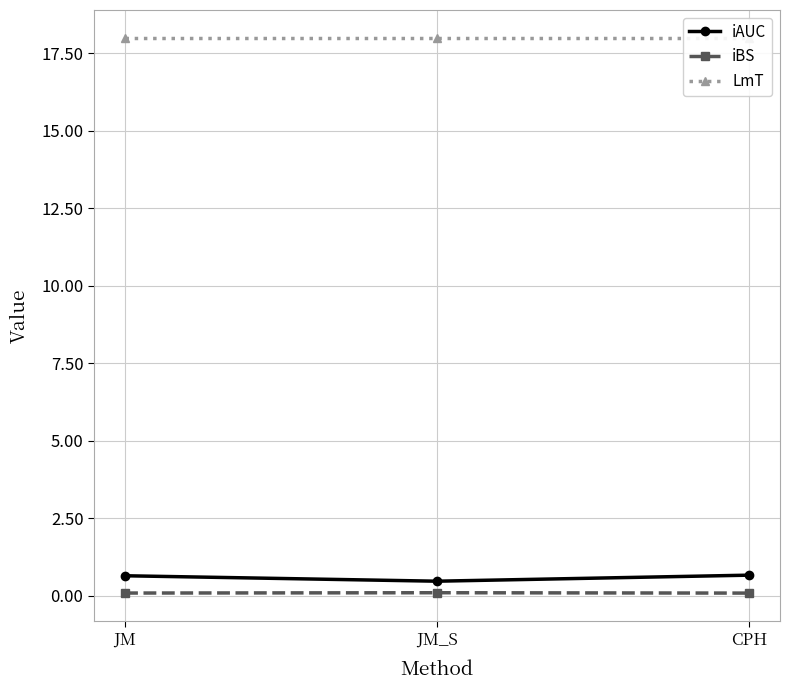

How many lines are shown in the chart?

3